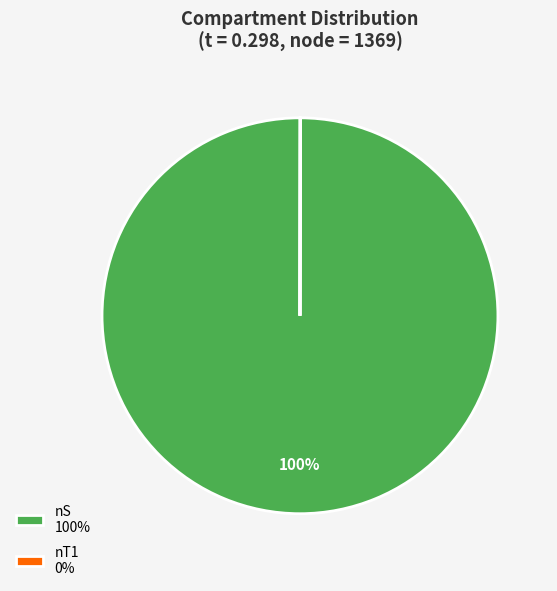

The nS 100% slice represents 100% of the pie. True or false?

True